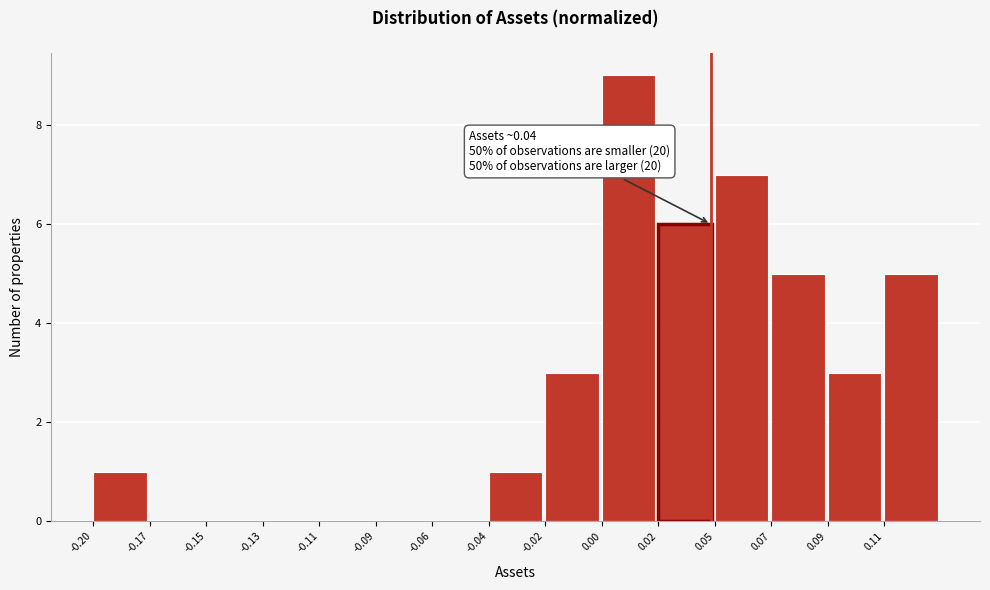

Reading left to right, extract all data points from this chart.

-0.20=1	-0.17=0	-0.15=0	-0.13=0	-0.11=0	-0.09=0	-0.06=0	-0.04=1	-0.02=3	0.00=9	0.02=6	0.05=7	0.07=5	0.09=3	0.11=5